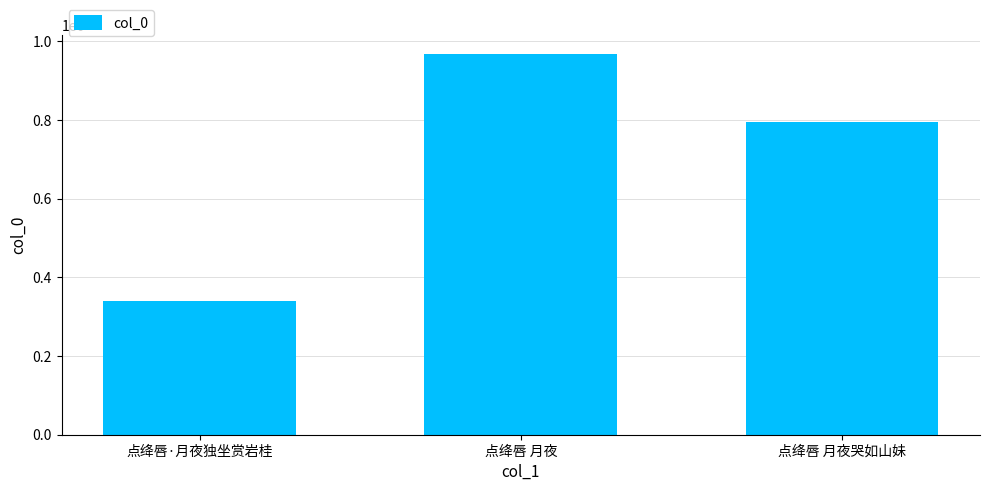

Which category has the lowest value across all series?

点绛唇·月夜独坐赏岩桂